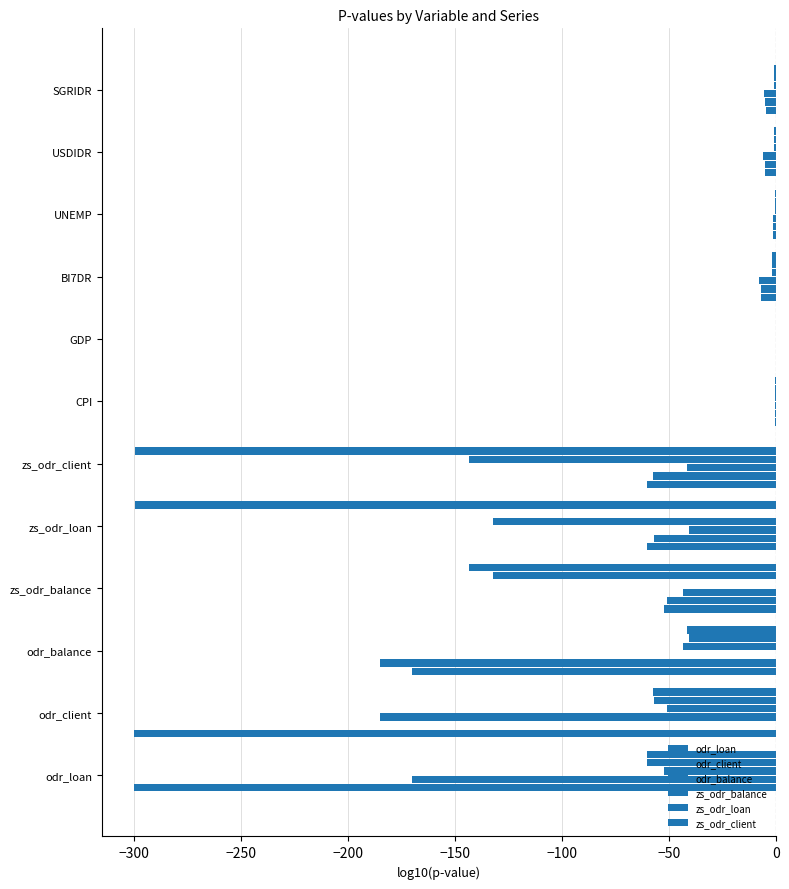

Reading left to right, transcribe all the data shown in this chart.

odr_loan: 0.0	-300.0	-169.9	-52.3	-60.4	-60.4	-0.7	-0.1	-7.0	-1.3	-5.1	-4.8
odr_client: -300.0	0.0	-185.2	-51.0	-57.1	-57.6	-0.7	-0.1	-7.2	-1.3	-5.2	-5.0
odr_balance: -169.9	-185.2	0.0	-43.4	-40.6	-41.6	-0.7	-0.1	-7.9	-1.4	-6.0	-5.6
zs_odr_balance: -52.3	-51.0	-43.4	0.0	-132.1	-143.7	-0.5	-0.1	-2.1	-0.4	-0.9	-1.1
zs_odr_loan: -60.4	-57.1	-40.6	-132.1	0.0	-299.4	-0.6	-0.1	-2.0	-0.5	-0.9	-1.1
zs_odr_client: -60.4	-57.6	-41.6	-143.7	-299.4	0.0	-0.6	-0.1	-2.1	-0.5	-0.9	-1.1